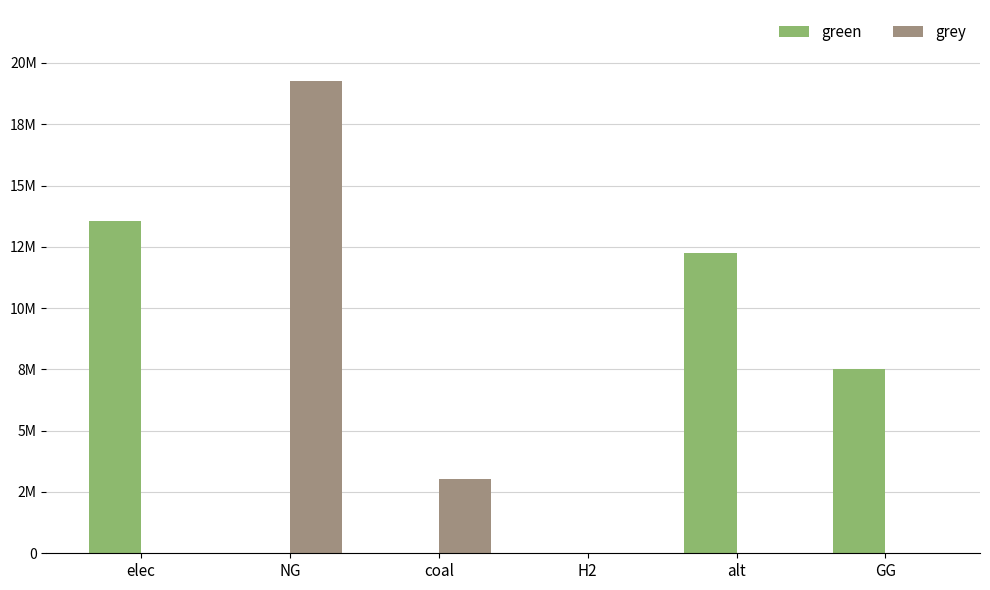

List the labels in order of grey value, largest first.

NG, coal, elec, H2, alt, GG